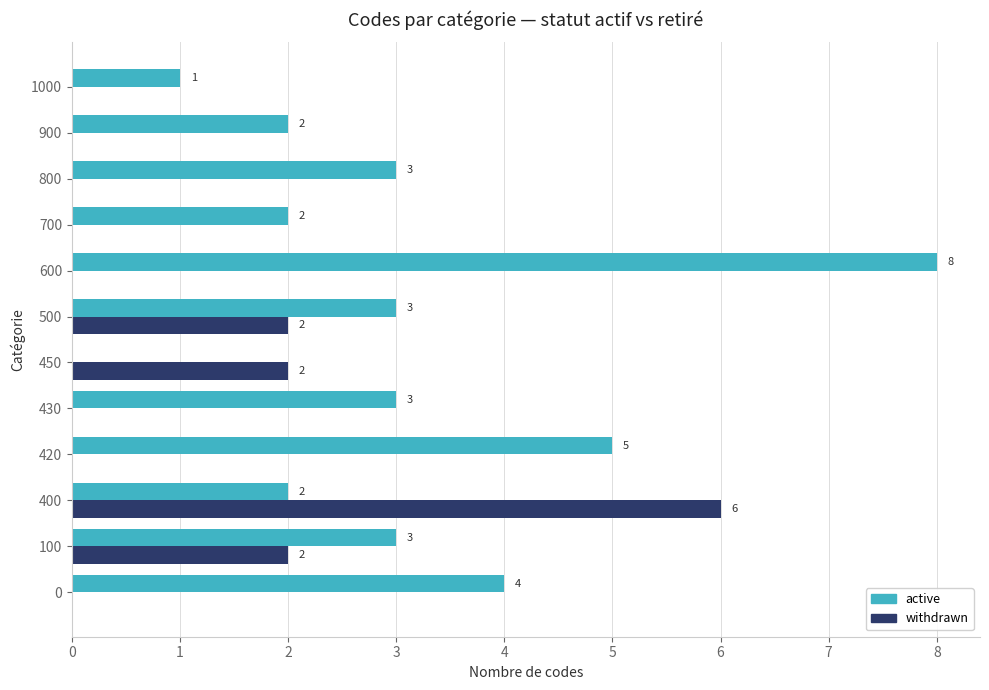

Is the value of active at 420 greater than the value of withdrawn at 500?

Yes